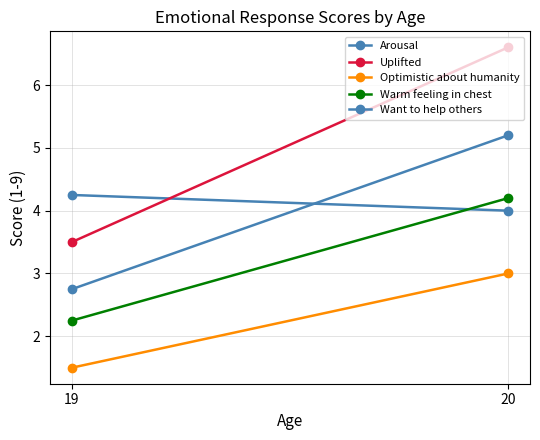

At which label does Uplifted reach its minimum?

19